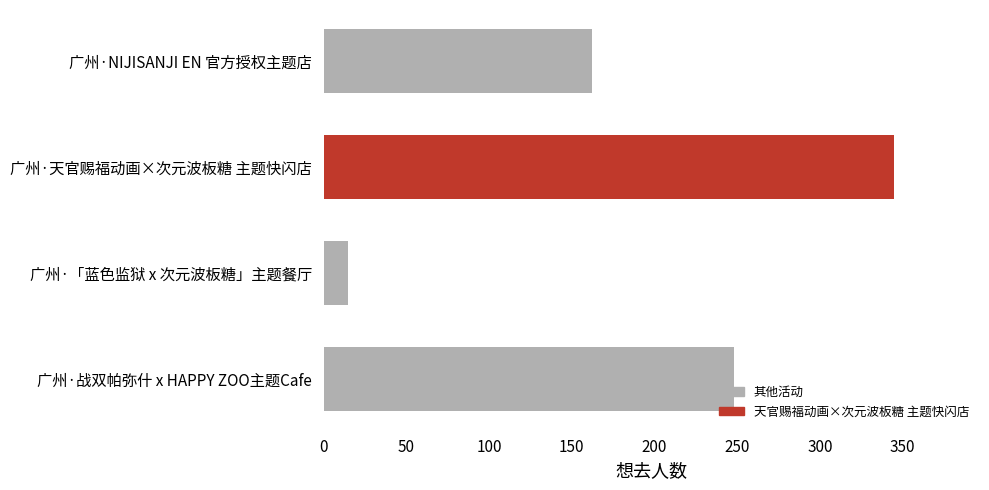

Count the number of categories in the chart.

4